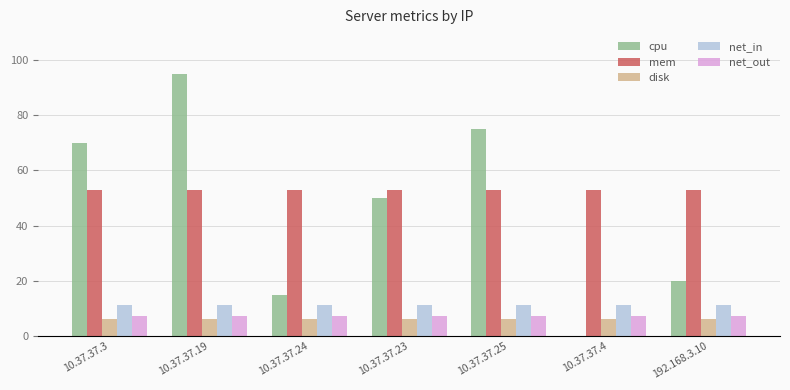

True or false: net_out has a value of 12.5 at 10.37.37.19.

False